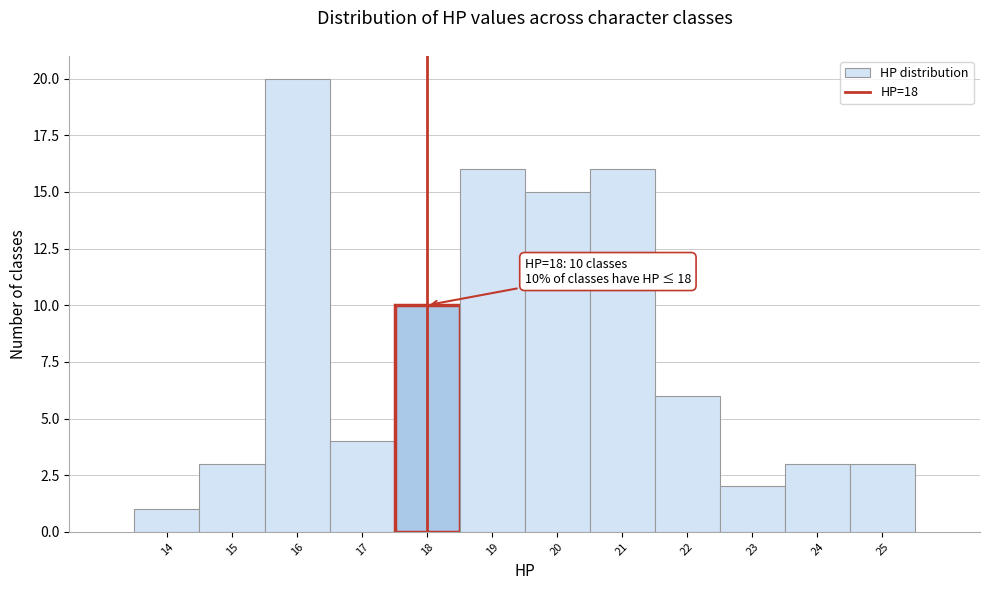

Over which range of the x-axis is the bar tallest?

15.5 to 16.5